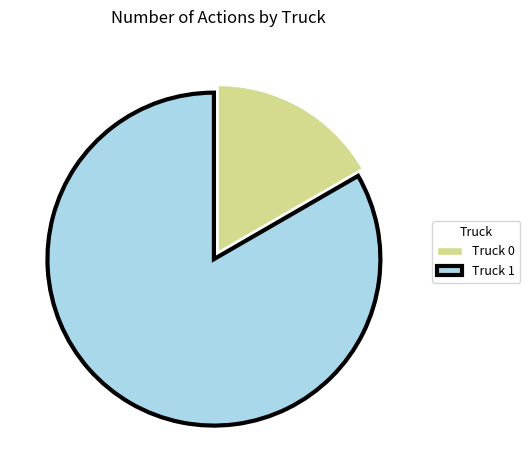

True or false: Truck 0 accounts for 7% of the total.

False